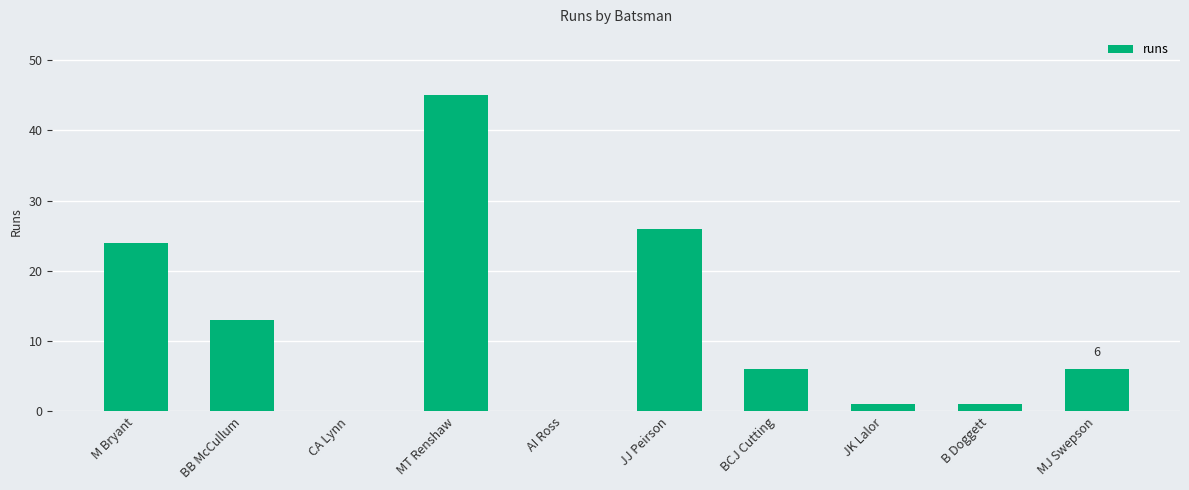

True or false: the data shows 0 at AI Ross.

True